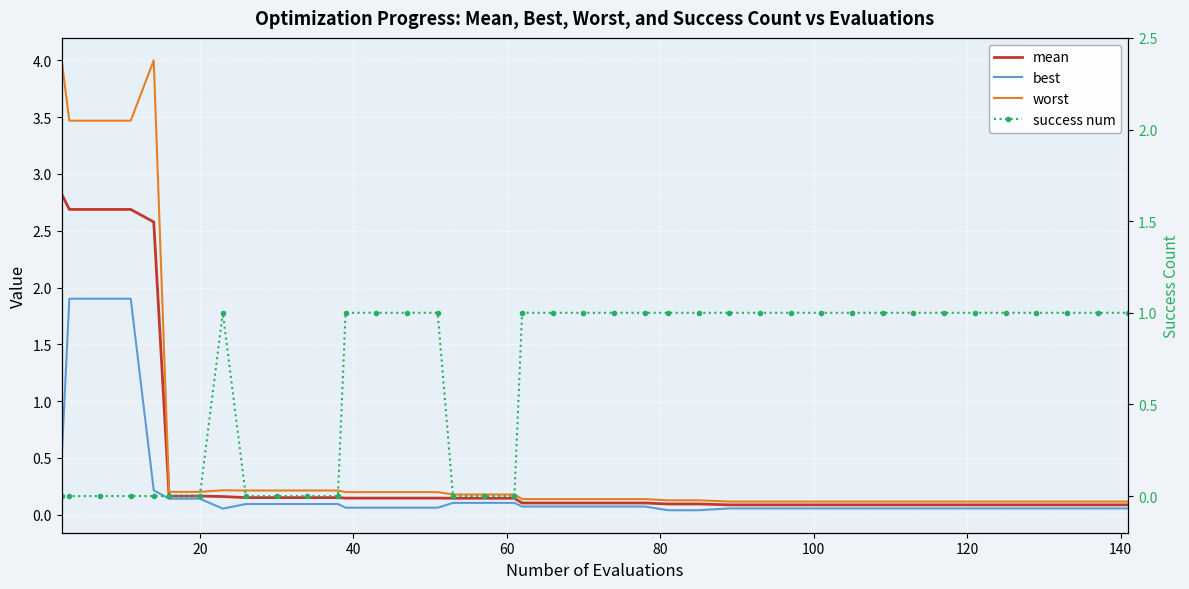

What is the greatest value displayed?

4.0